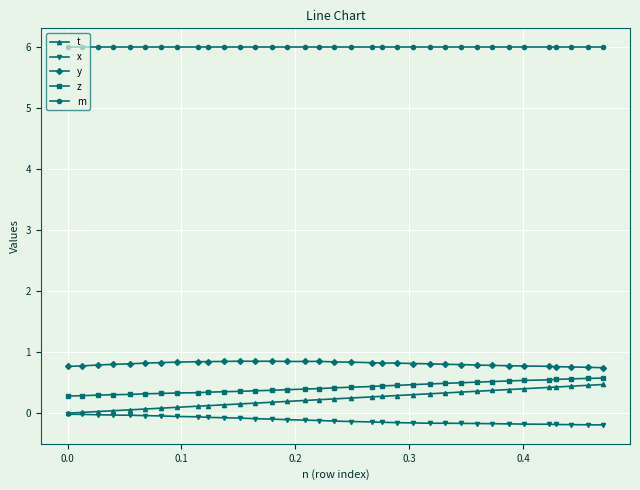

Which series has the largest total across all categories?

m